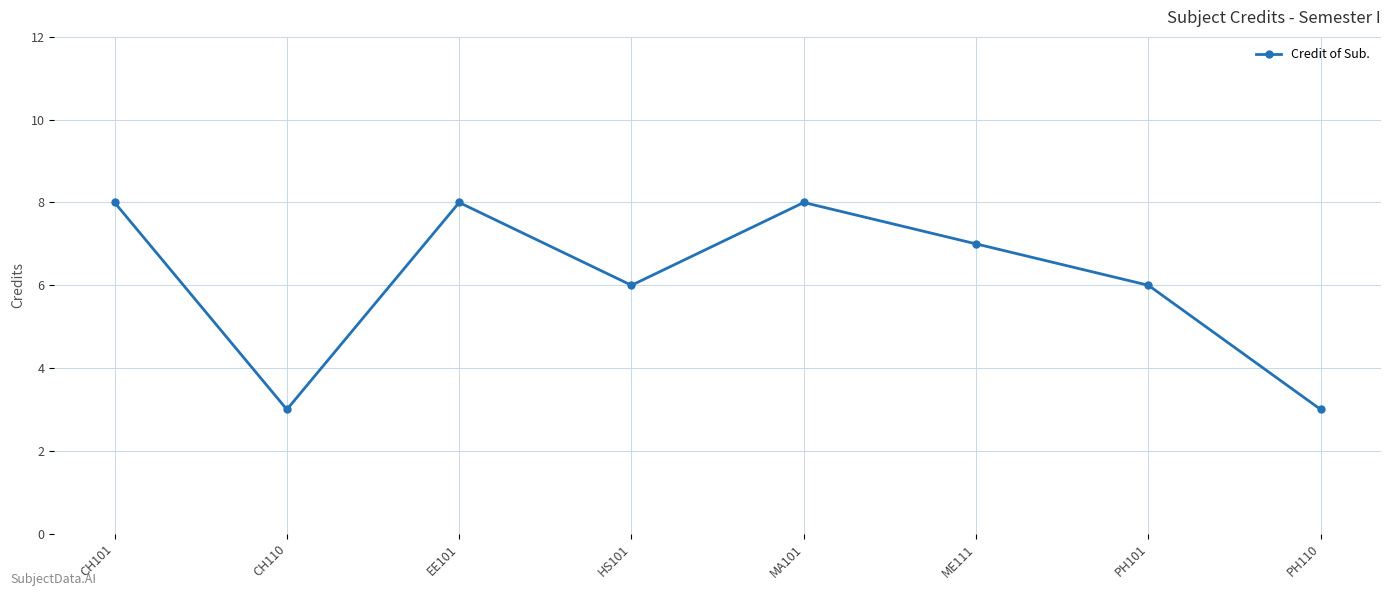

What is the greatest value displayed?

8